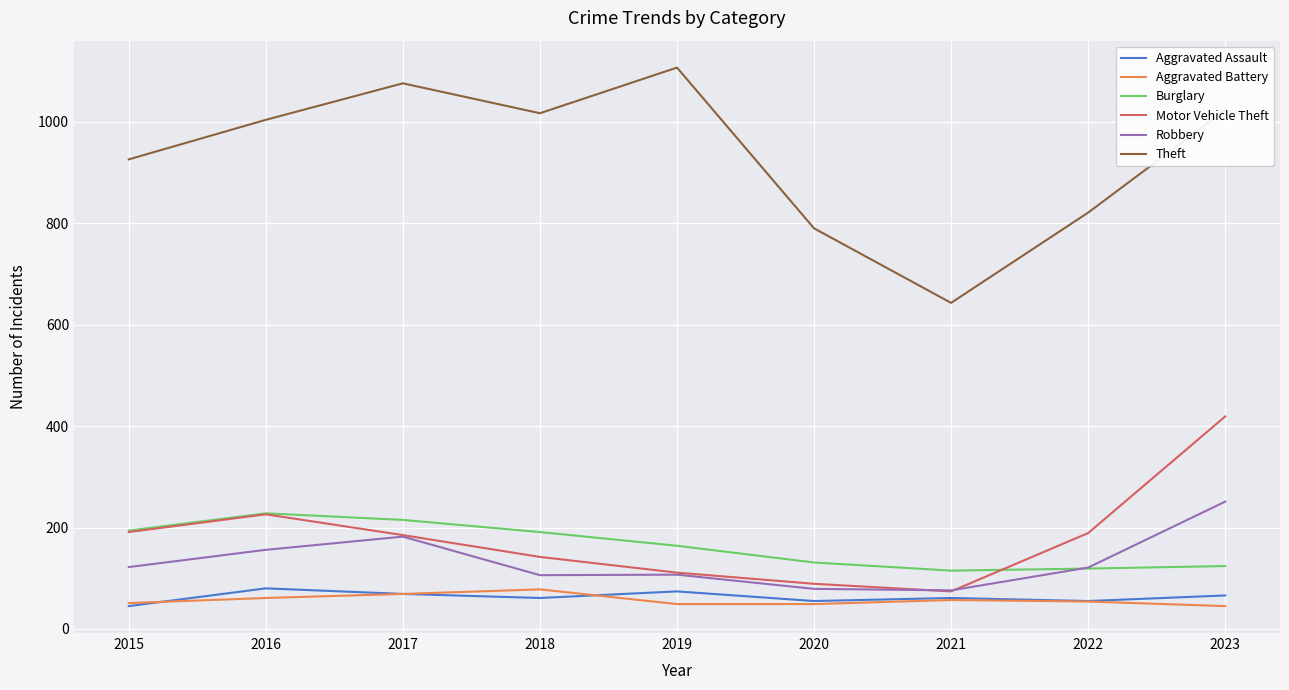

The Robbery series shows 126 at 2017. True or false?

False